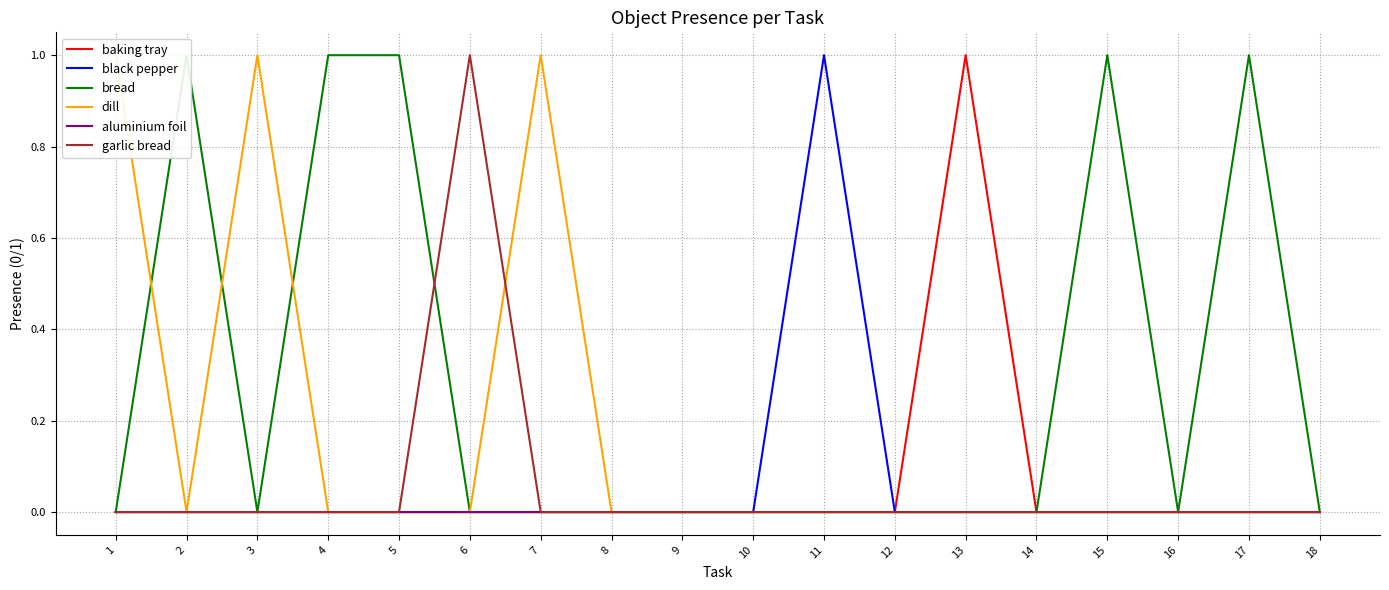

What are all the series names shown in the legend?

baking tray, black pepper, bread, dill, aluminium foil, garlic bread